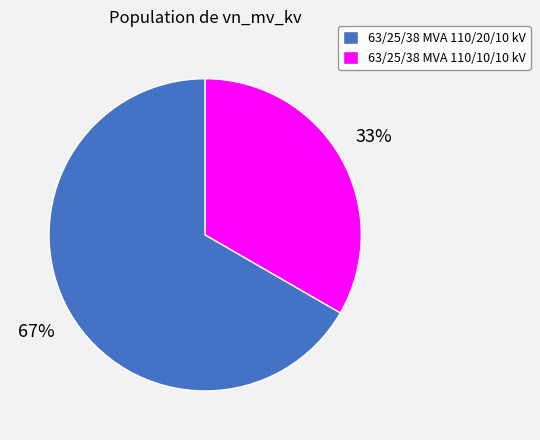

To the nearest percent, what percentage of the pie is 63/25/38 MVA 110/20/10 kV?

67%